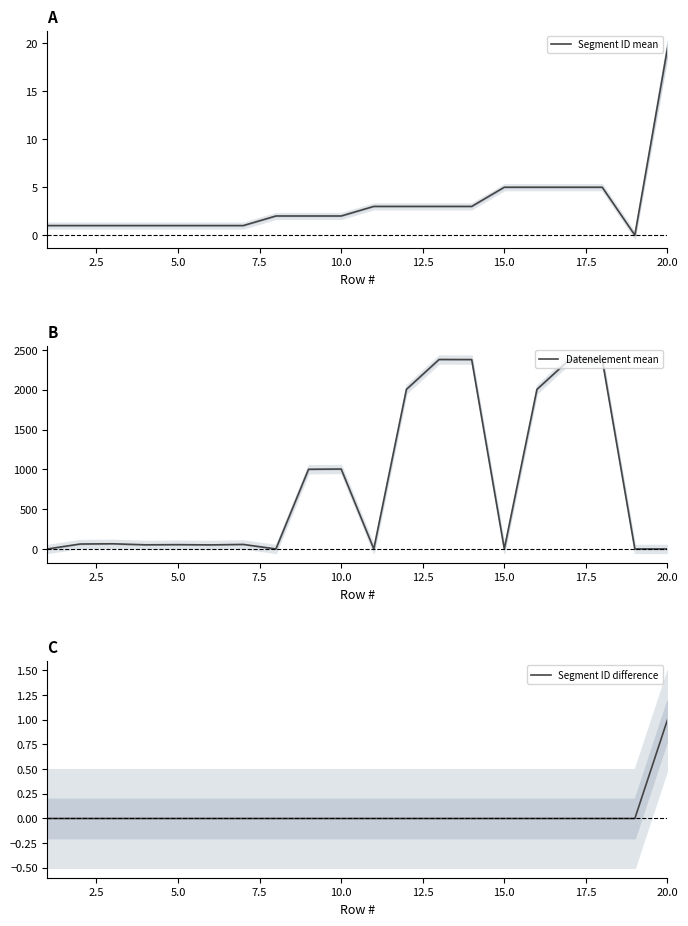

True or false: Segment ID mean has a value of 1.0 at 5.0.

True